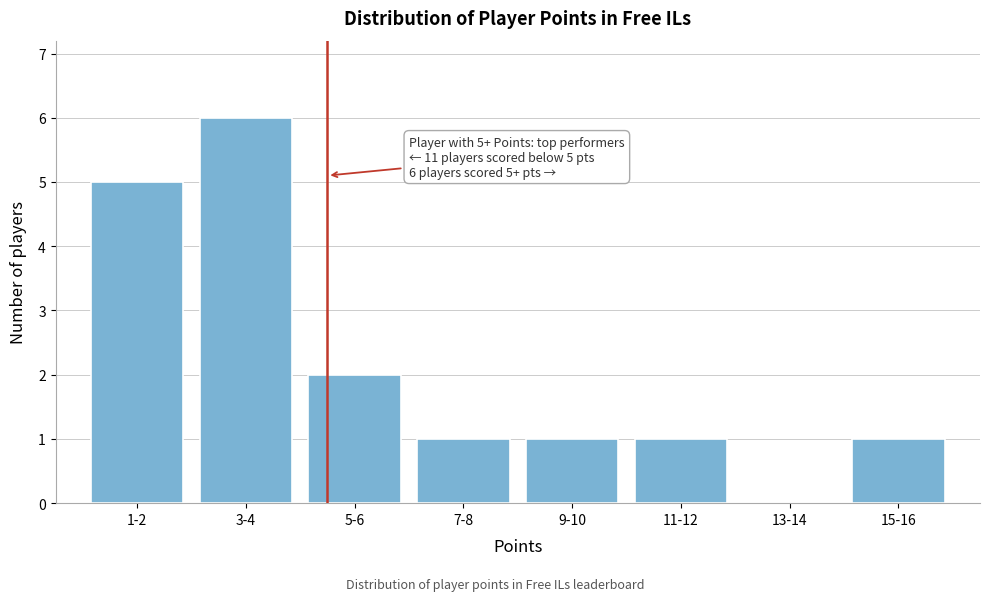

Reading left to right, list all the values displayed in this chart.

1-2=5	3-4=6	5-6=2	7-8=1	9-10=1	11-12=1	13-14=0	15-16=1